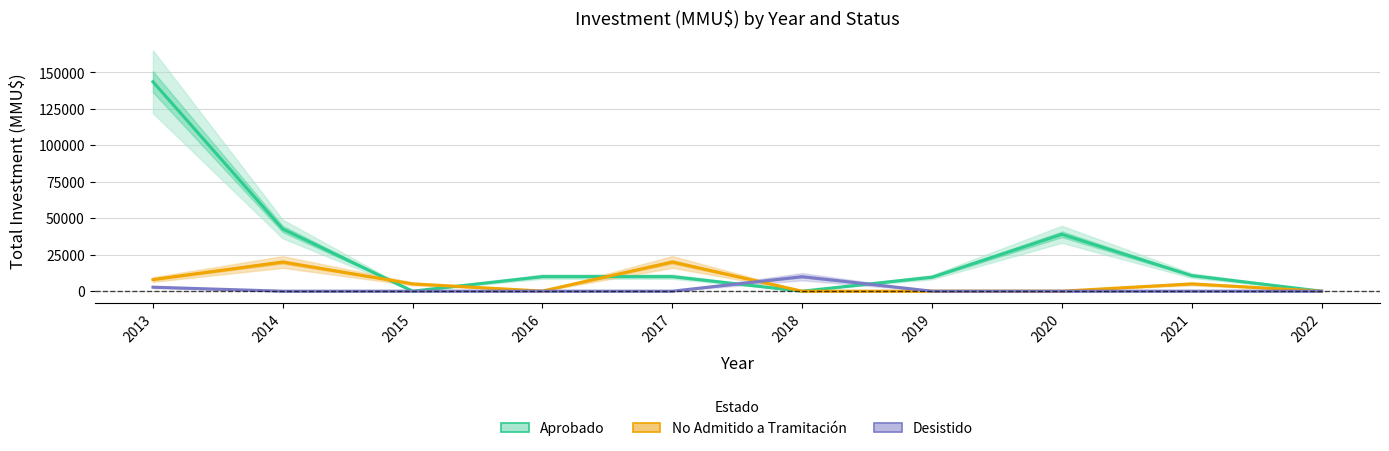

True or false: Aprobado has more than 2 points higher than both neighbors.

False